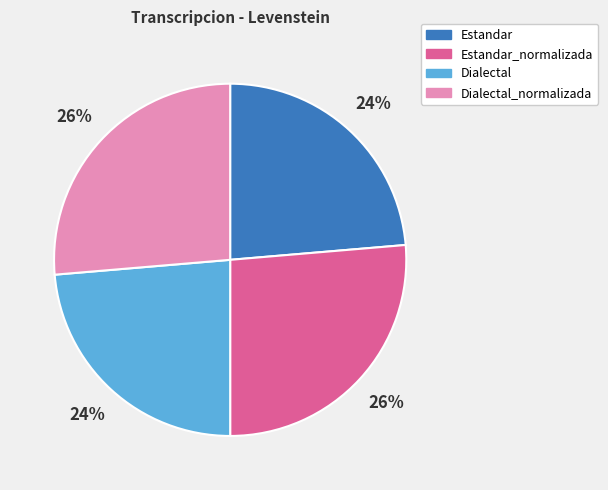

Approximately how many times larger is the value at Estandar compared to Estandar_normalizada?

0.9